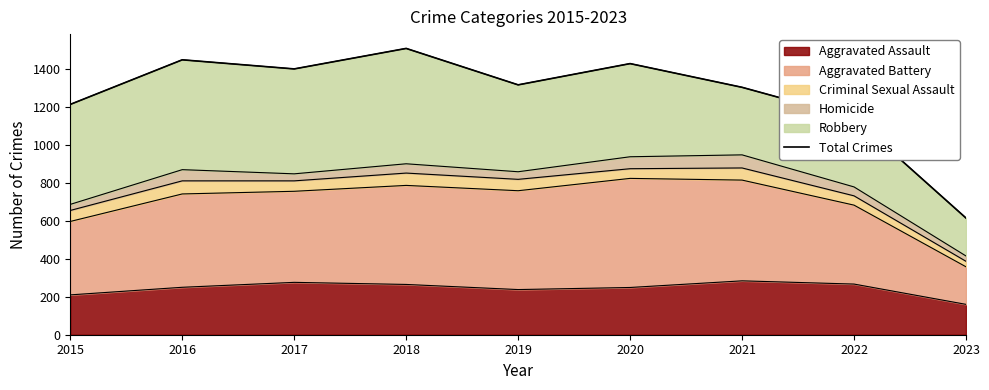

What is the minimum value shown in the chart?

615